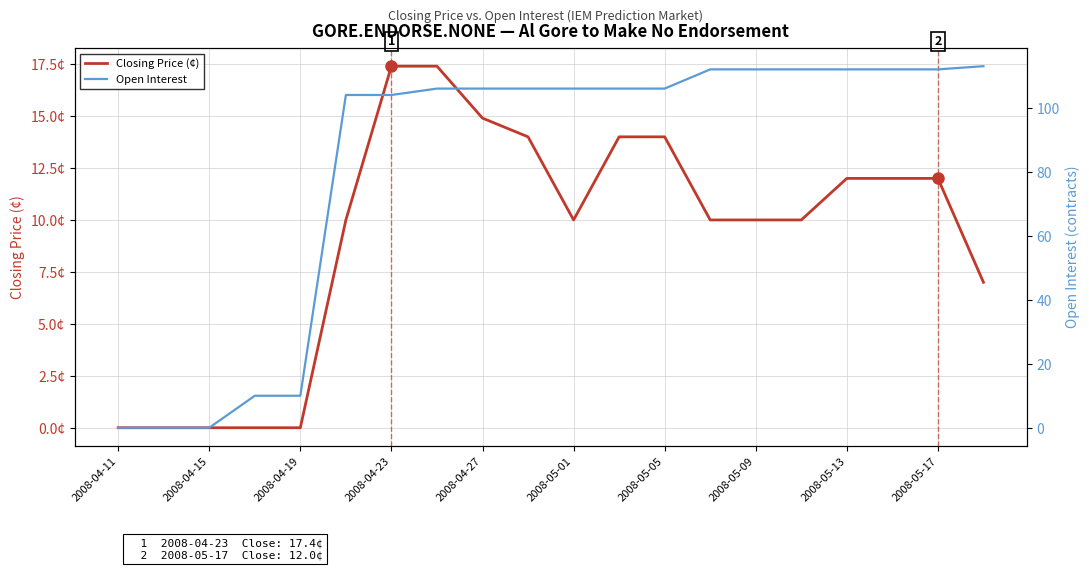

Is it true that Open Interest equals 112.0 at 15?

True